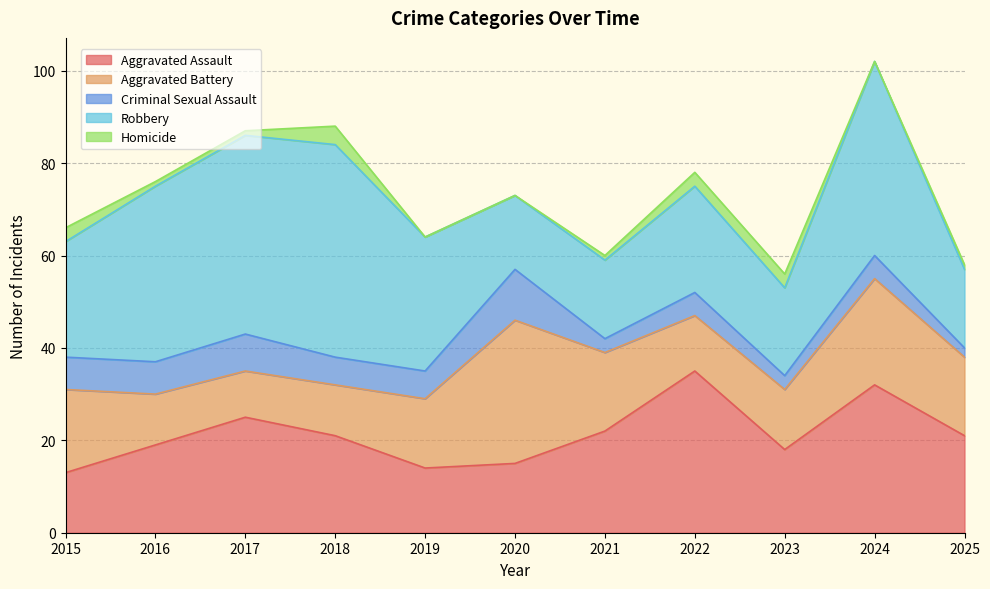

Reading left to right, what are all the values shown in this chart?

Aggravated Assault: 2015=13	2016=19	2017=25	2018=21	2019=14	2020=15	2021=22	2022=35	2023=18	2024=32	2025=21
Aggravated Battery: 2015=18	2016=11	2017=10	2018=11	2019=15	2020=31	2021=17	2022=12	2023=13	2024=23	2025=17
Criminal Sexual Assault: 2015=7	2016=7	2017=8	2018=6	2019=6	2020=11	2021=3	2022=5	2023=3	2024=5	2025=2
Robbery: 2015=25	2016=38	2017=43	2018=46	2019=29	2020=16	2021=17	2022=23	2023=19	2024=42	2025=17
Homicide: 2015=3	2016=1	2017=1	2018=4	2019=0	2020=0	2021=1	2022=3	2023=3	2024=0	2025=1